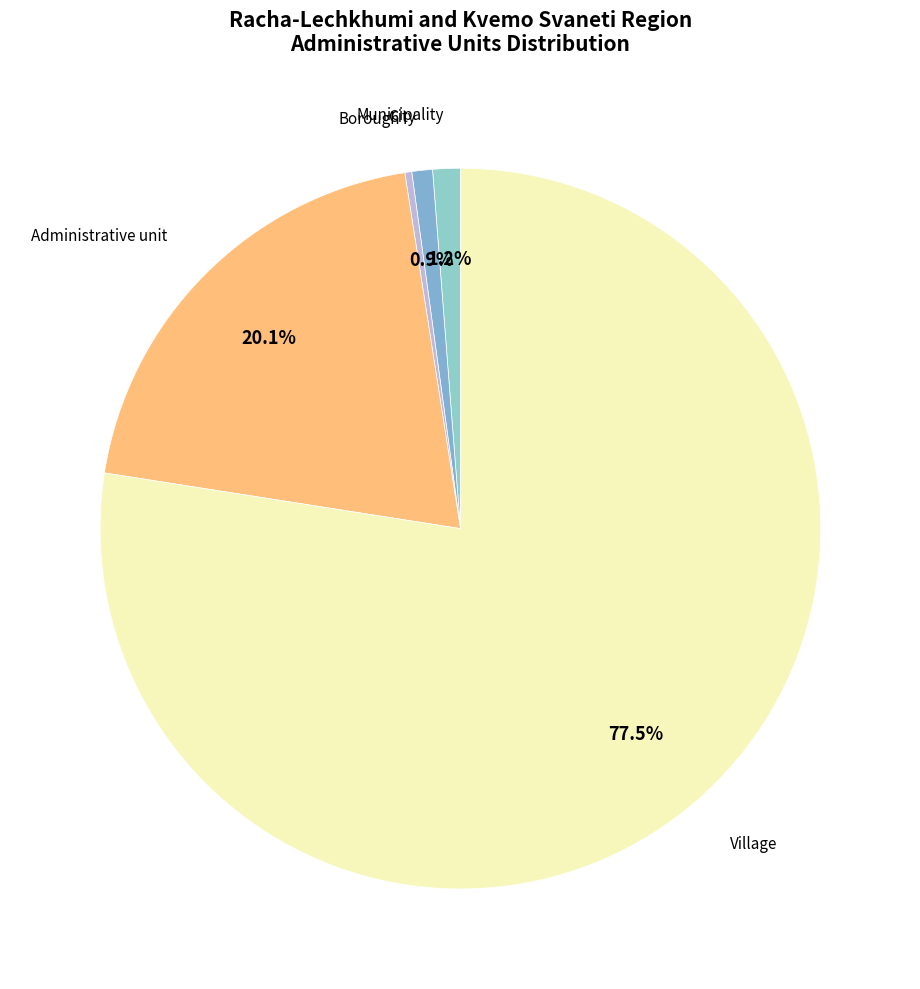

How many segments does this pie chart have?

5